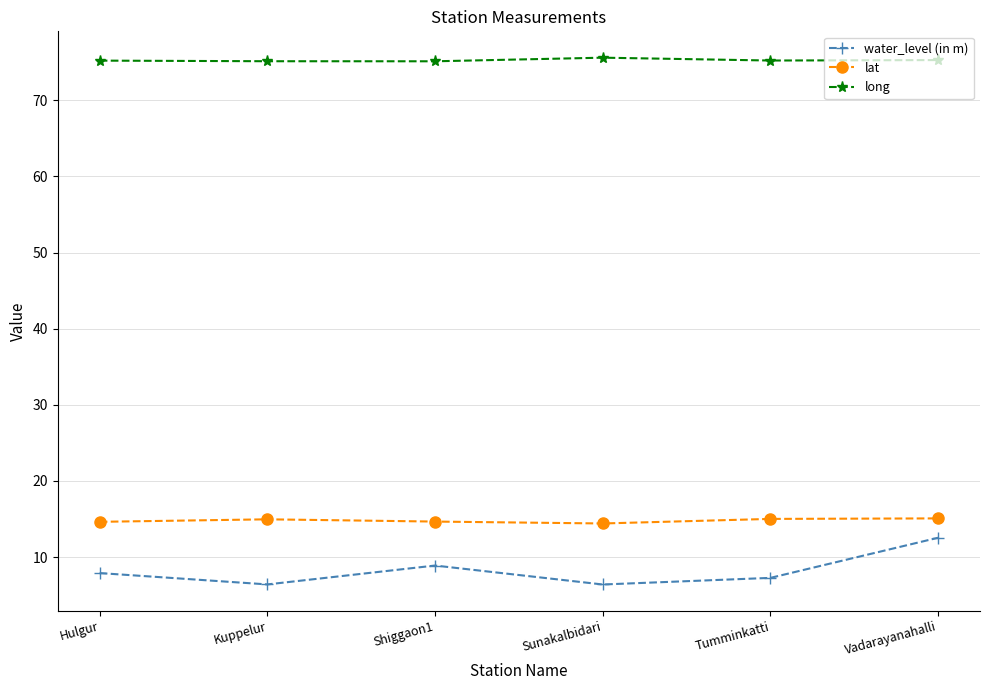

Which series has the widest spread of values?

water_level (in m)